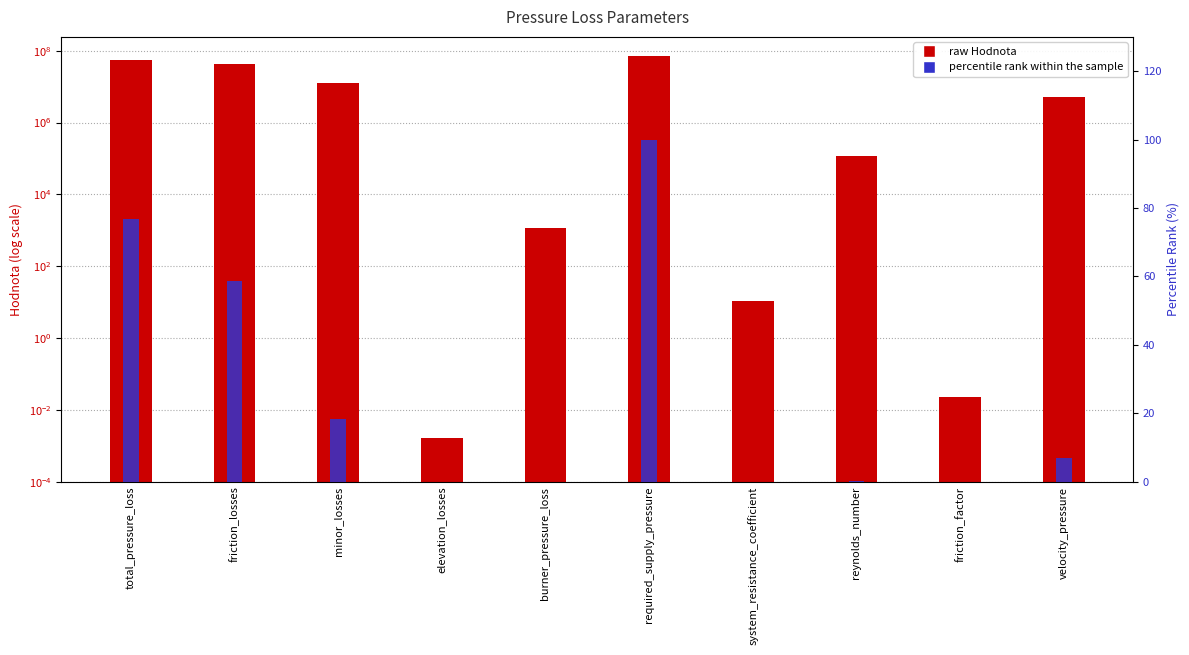

What position from the left is reynolds_number?

8